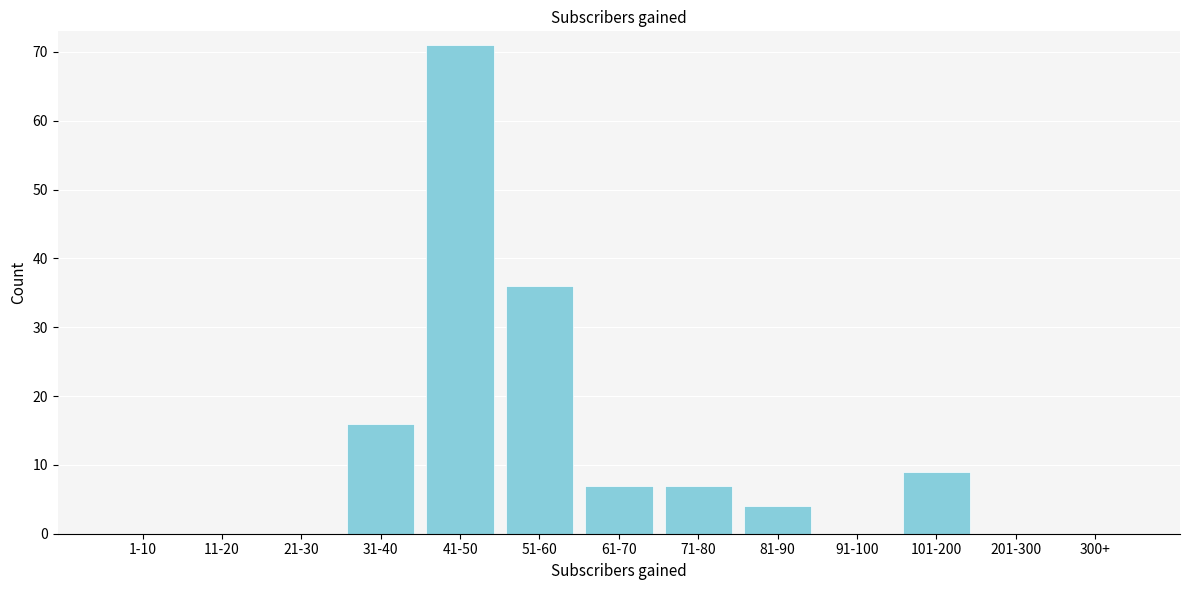

Reading left to right, transcribe all the data shown in this chart.

1-10=0	11-20=0	21-30=0	31-40=16	41-50=71	51-60=36	61-70=7	71-80=7	81-90=4	91-100=0	101-200=9	201-300=0	300+=0